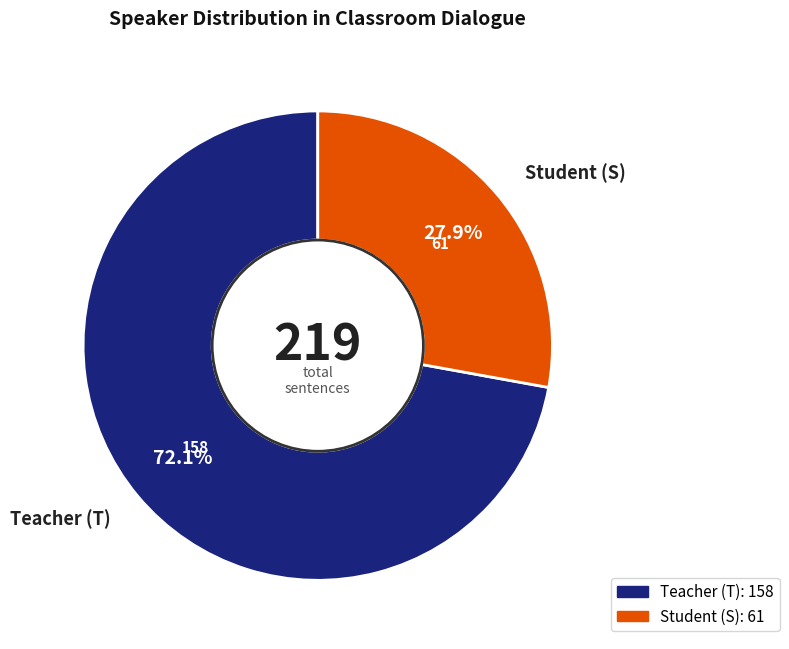

Does any single category account for the majority?

Yes